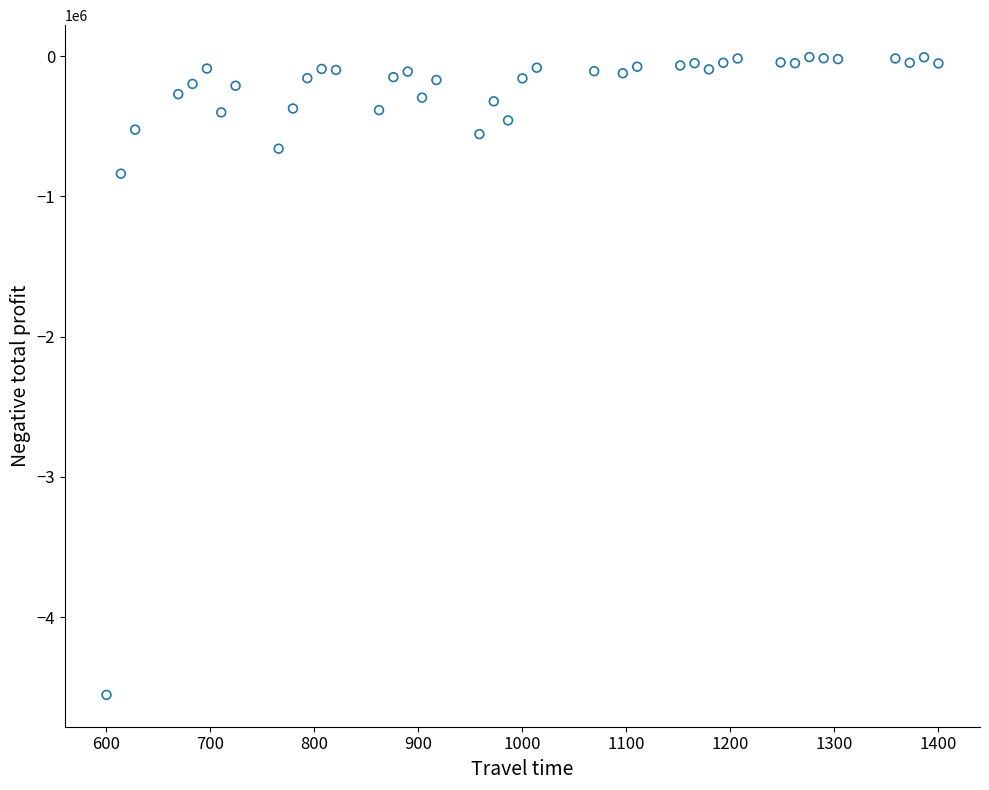

What Y value in the scatter plot is closest to -2279998?

-837461